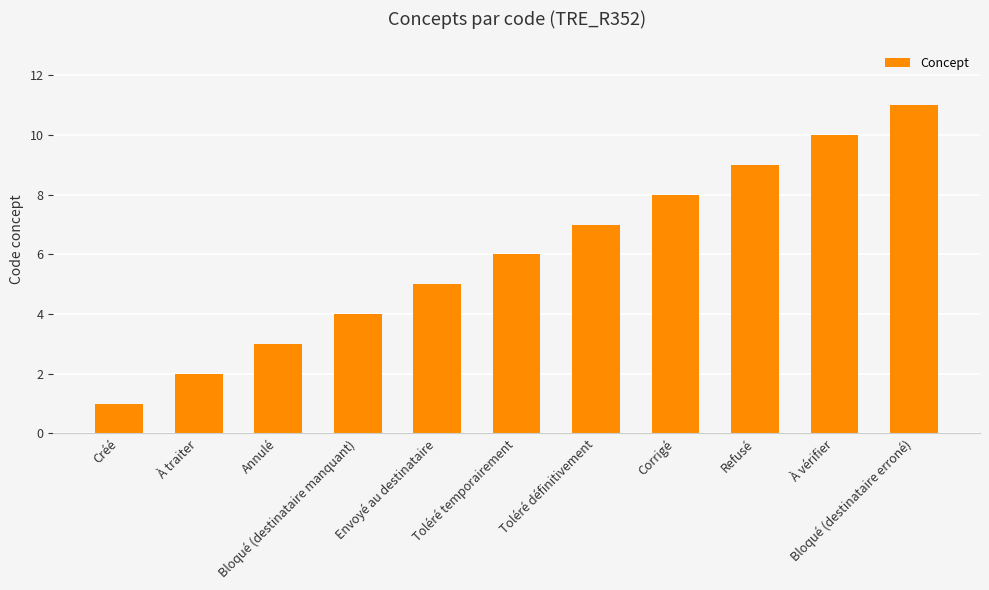

What is the ratio of the value at À traiter to the value at Créé?

2.0